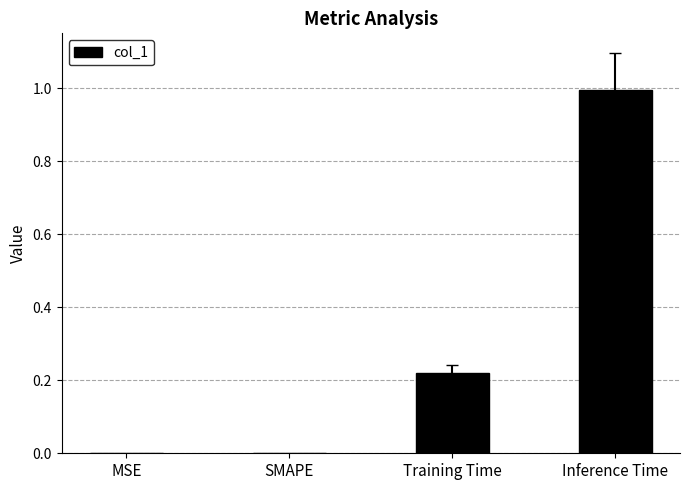

At which category does the chart reach its peak across all series?

Inference Time